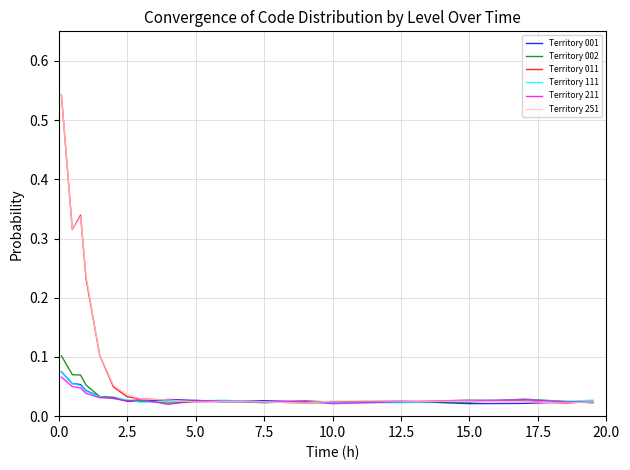

Which series has the widest spread of values?

Territory 011